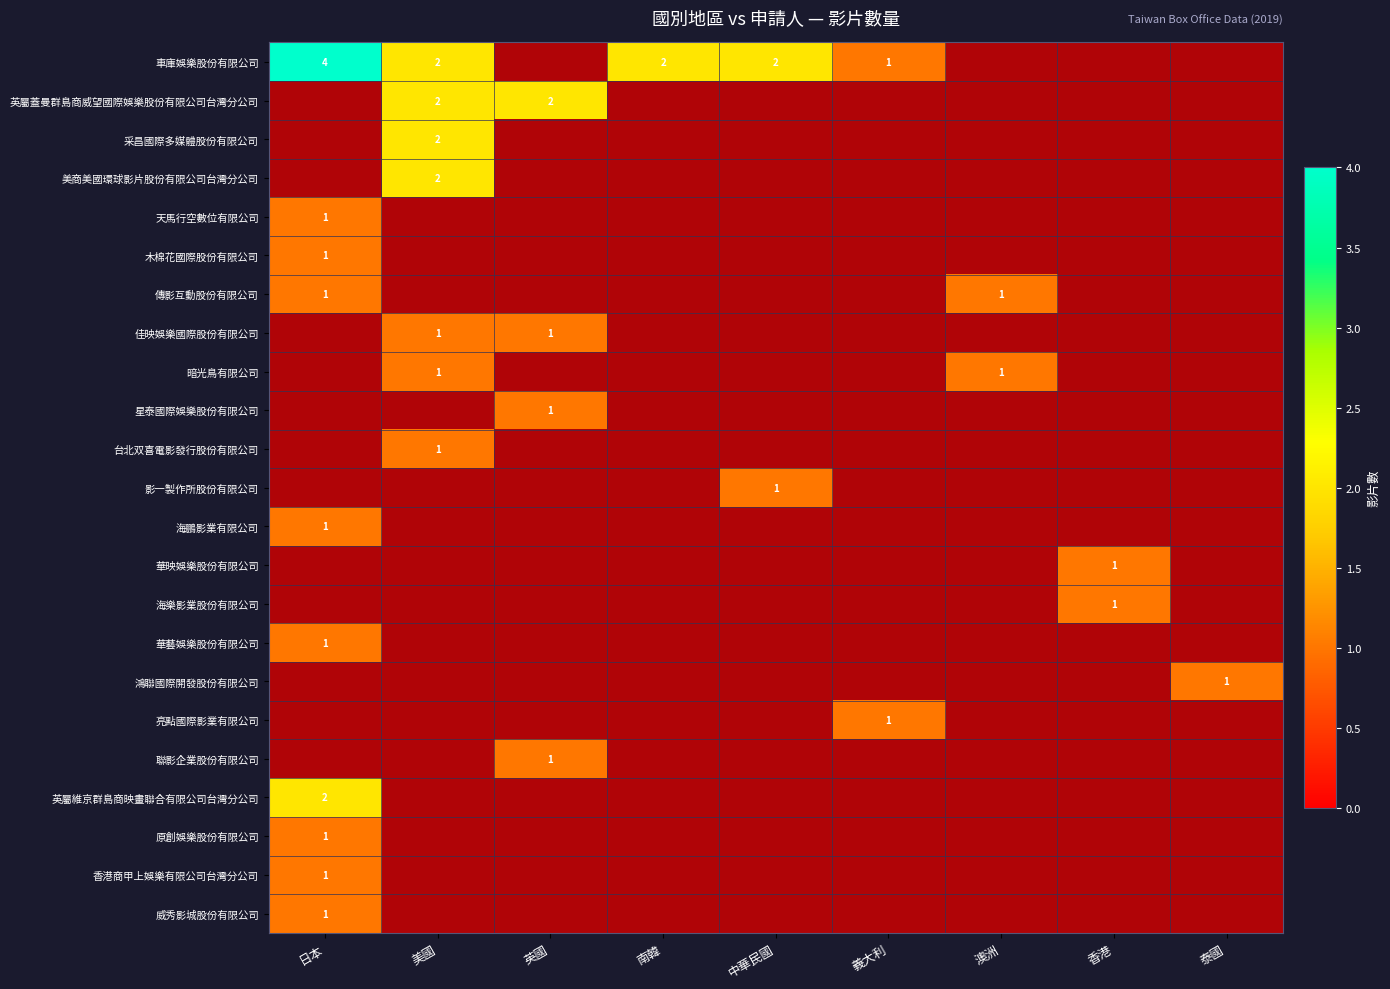

Which series has the largest total across all categories?

車庫娛樂股份有限公司